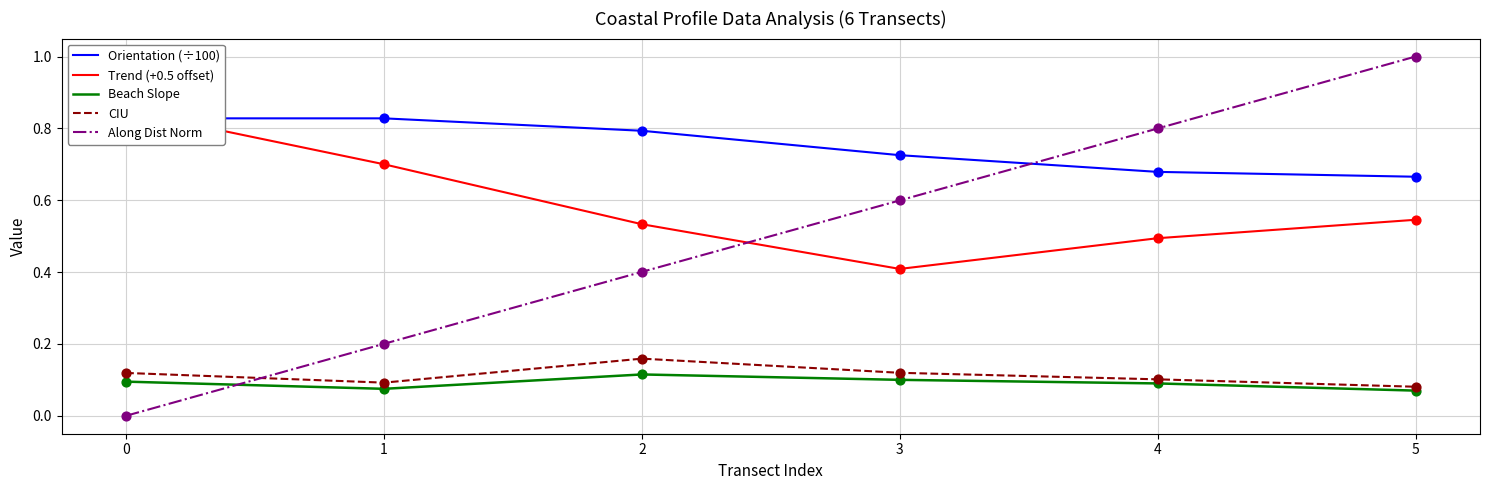

Which series has the largest Y range (max minus min)?

Along Dist Norm